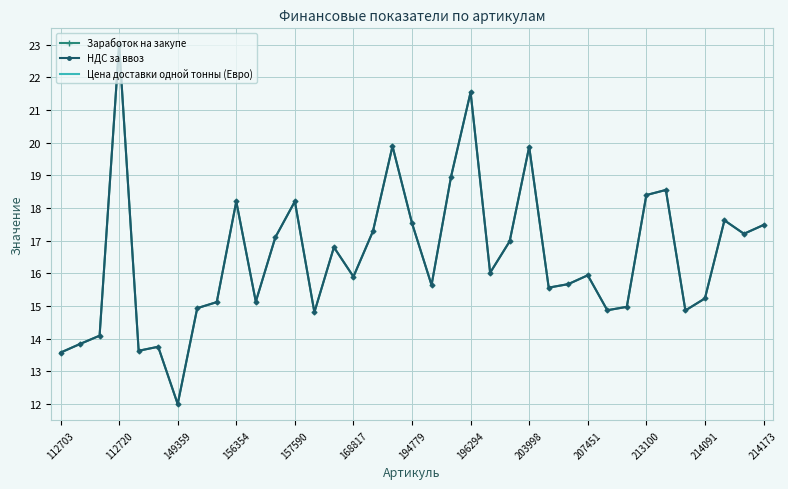

What is the maximum value for Заработок на закупе?

23.0